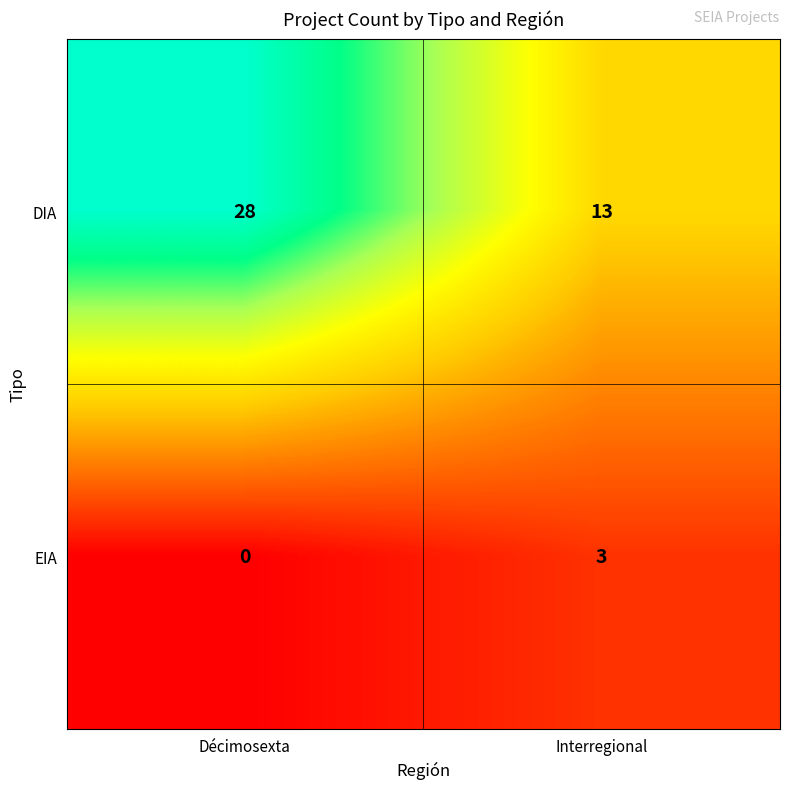

Reading left to right, transcribe all the data shown in this chart.

DIA: 28	13
EIA: 0	3